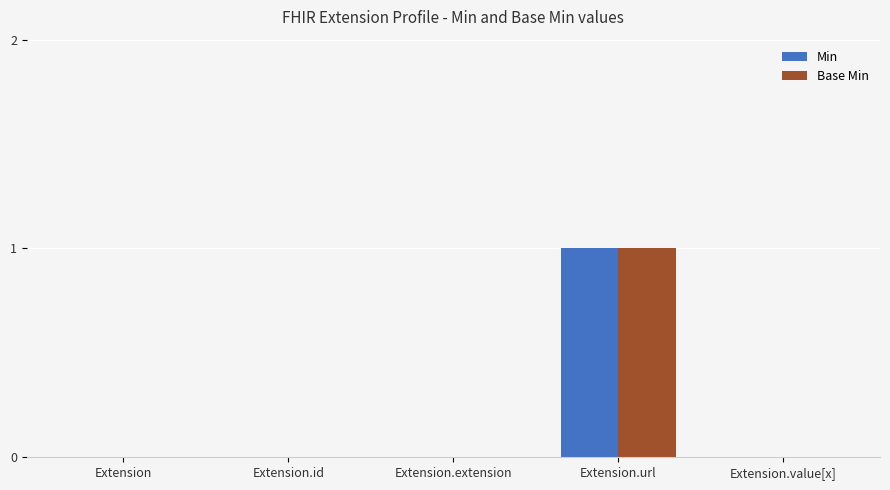

How many categories are shown in the chart?

5